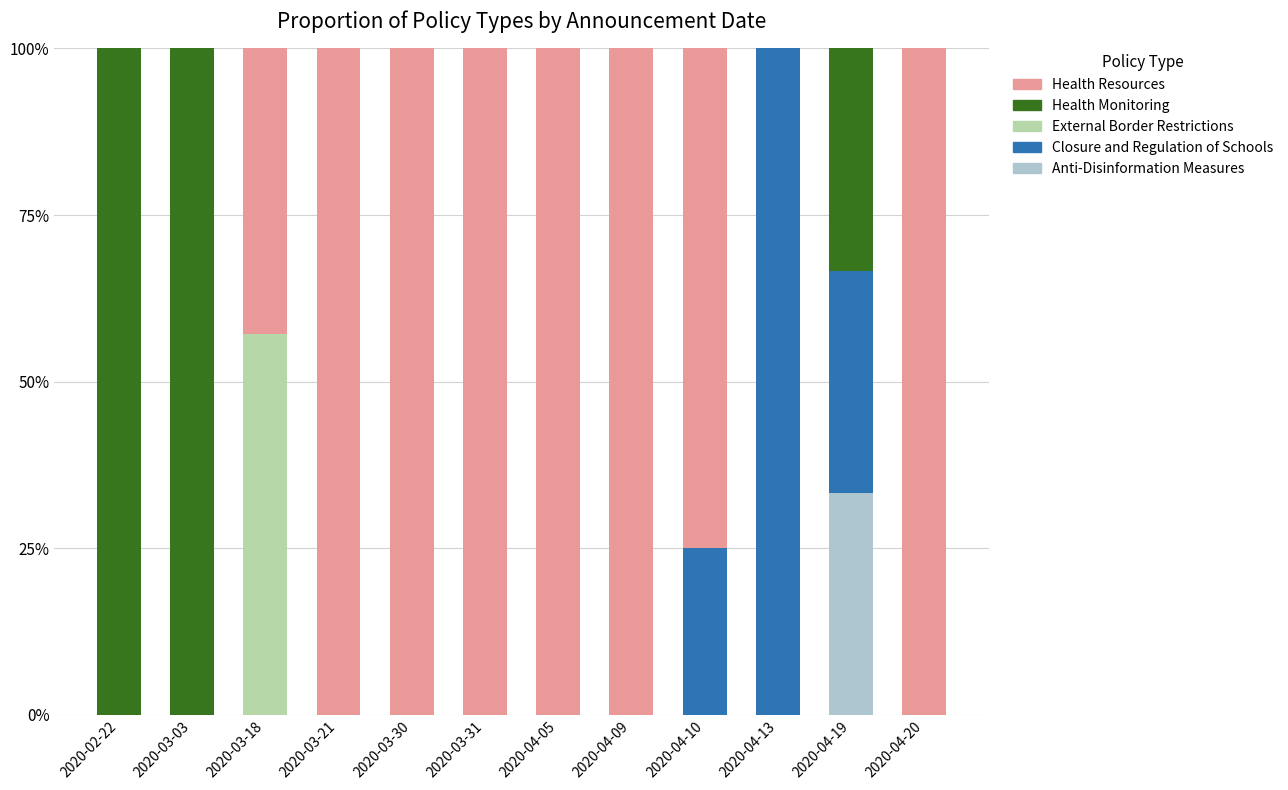

How many Anti-Disinformation Measures values are between 0 and 1?

12